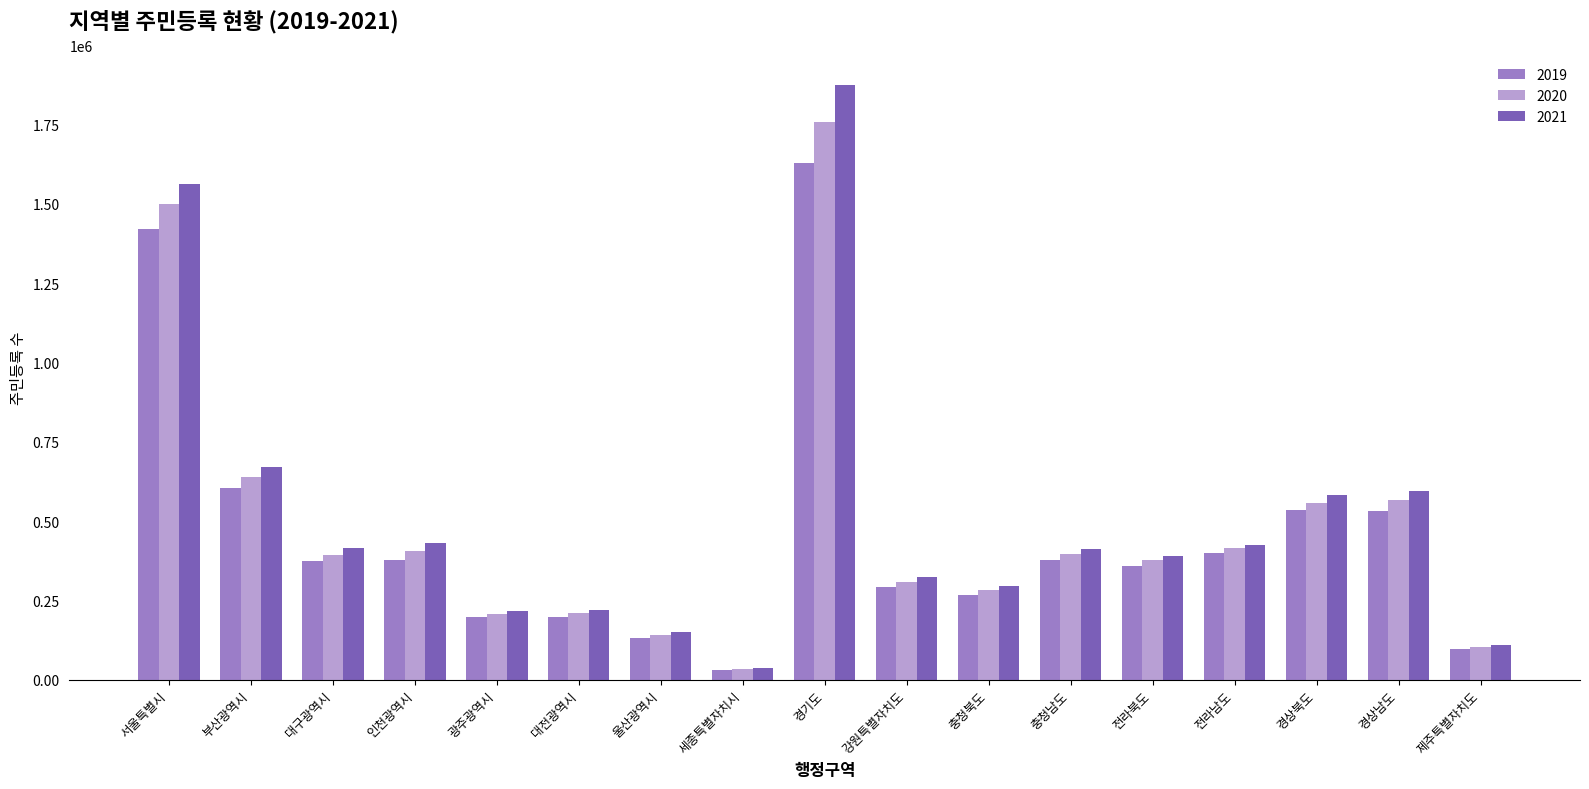

List the series in order of their peak value, highest first.

2021, 2020, 2019